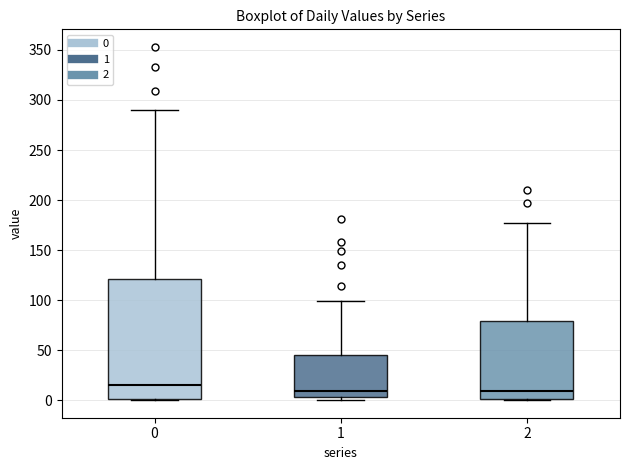

Which box has the highest median line?

0